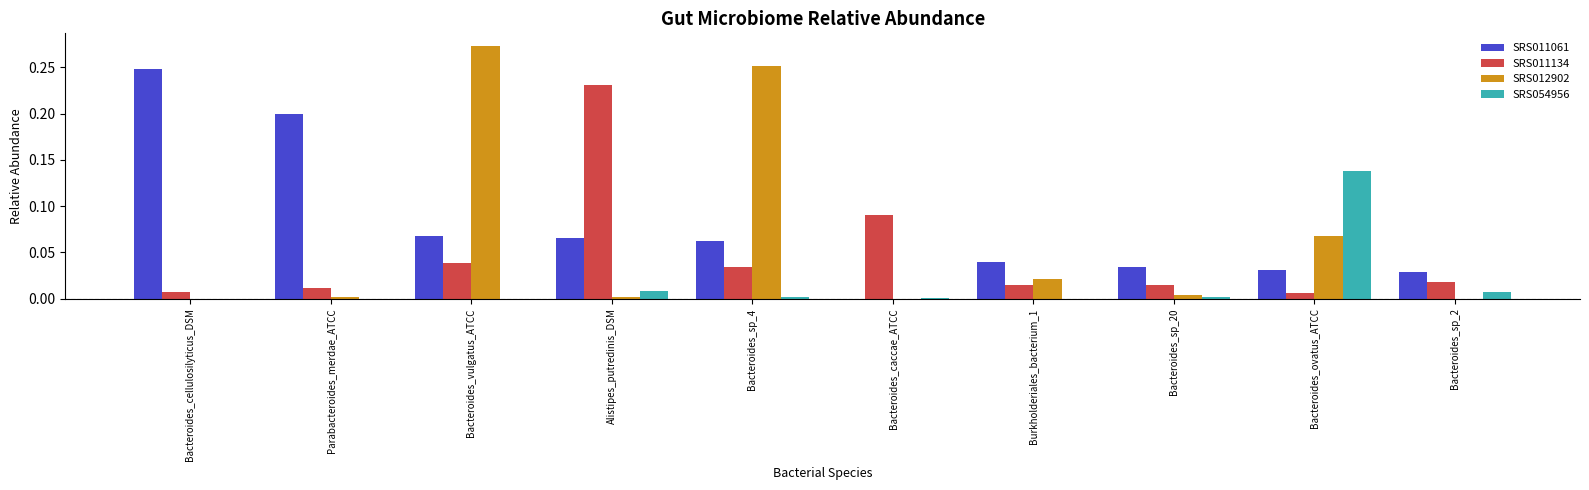

The SRS012902 series shows 0.0 at Bacteroides_ovatus_ATCC. True or false?

False